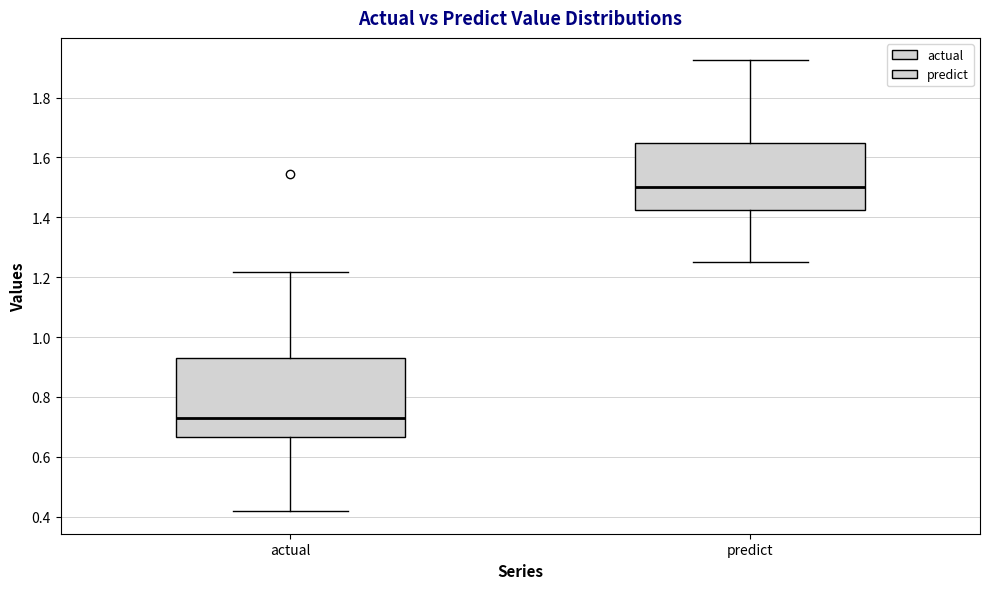

Reading left to right, transcribe this box plot: for each box, give where its median line is, the range the box spans, and where its two whiskers end, as read against the y-axis. The values are not printed on the chart, so give them approximately, as read against the axis.

actual: median 0.72, box 0.66 to 0.94, whiskers 0.42 to 1.22
predict: median 1.50, box 1.42 to 1.64, whiskers 1.26 to 1.92